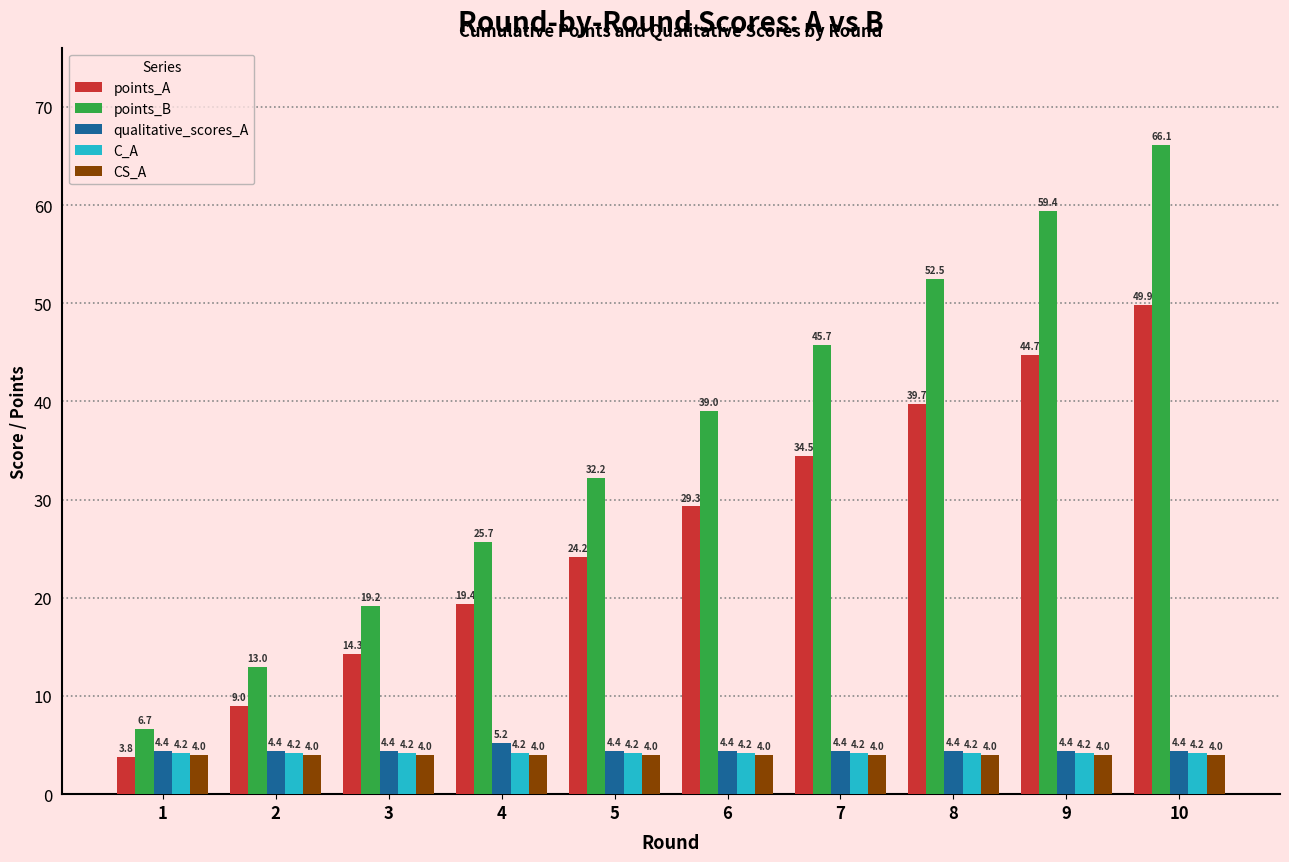

Between 4 and 10, which series saw the biggest shift?

points_B